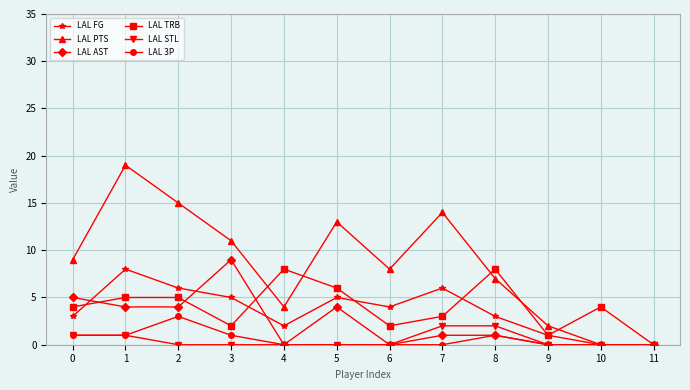

The value of LAL STL at 2 is 0. True or false?

True